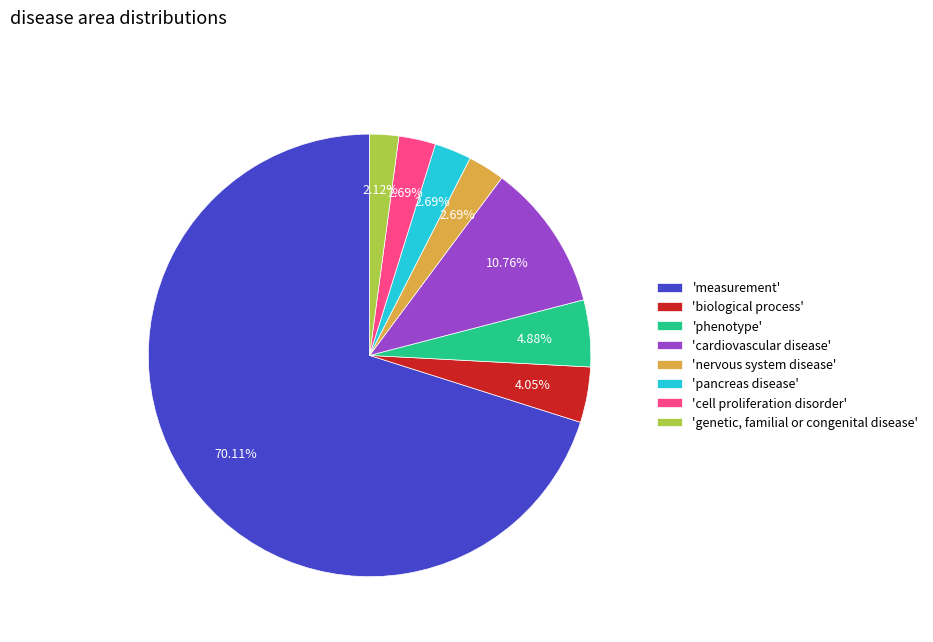

Does 'measurement' account for over 50% of the chart?

Yes